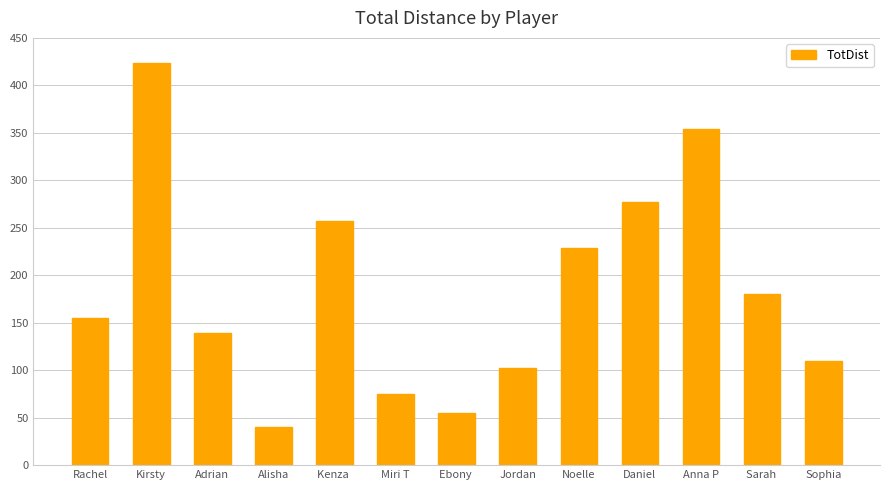

The value at Alisha is 40. True or false?

True